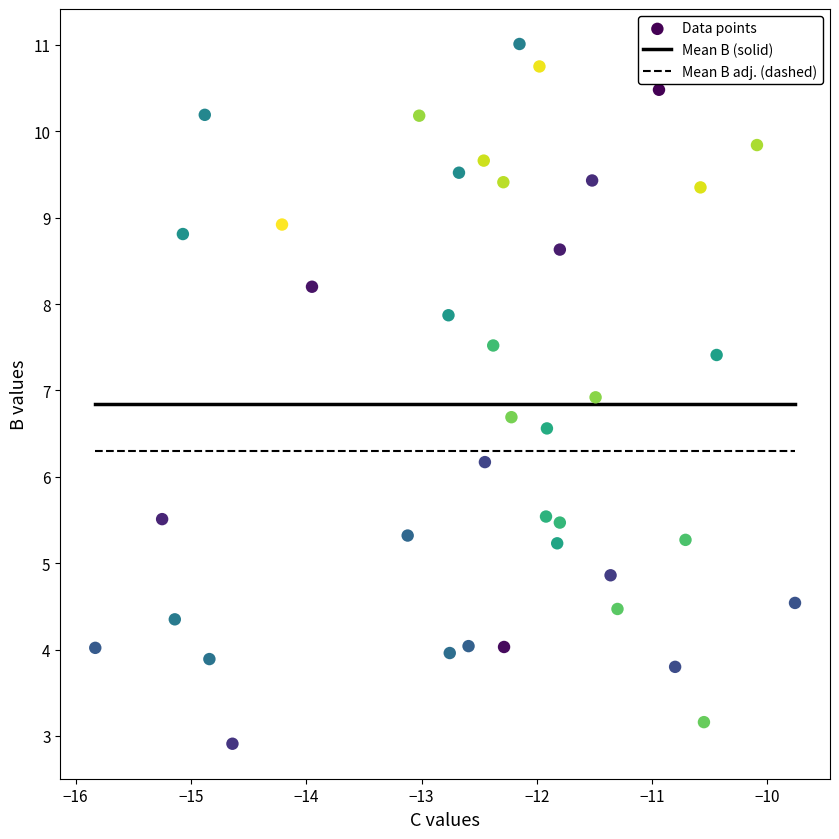

What Y value in the scatter plot is closest to 6?

6.2